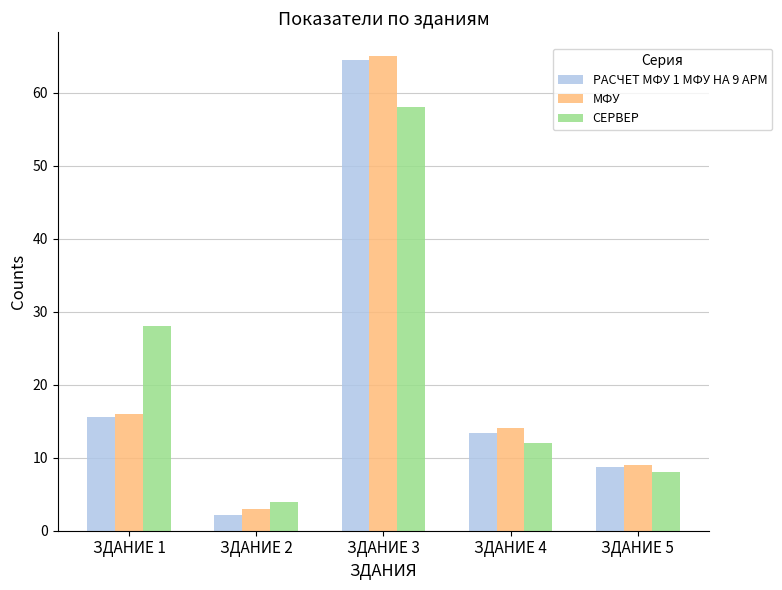

Reading left to right, what are all the values shown in this chart?

РАСЧЕТ МФУ 1 МФУ НА 9 АРМ: 15.6	2.2	64.4	13.4	8.8
МФУ: 16.0	3.0	65.0	14.0	9.0
СЕРВЕР: 28.0	4.0	58.0	12.0	8.0